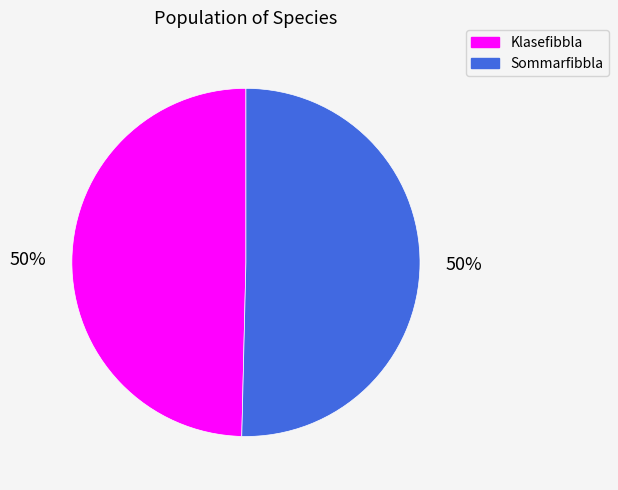

To the nearest percent, what is the average slice percentage?

50%